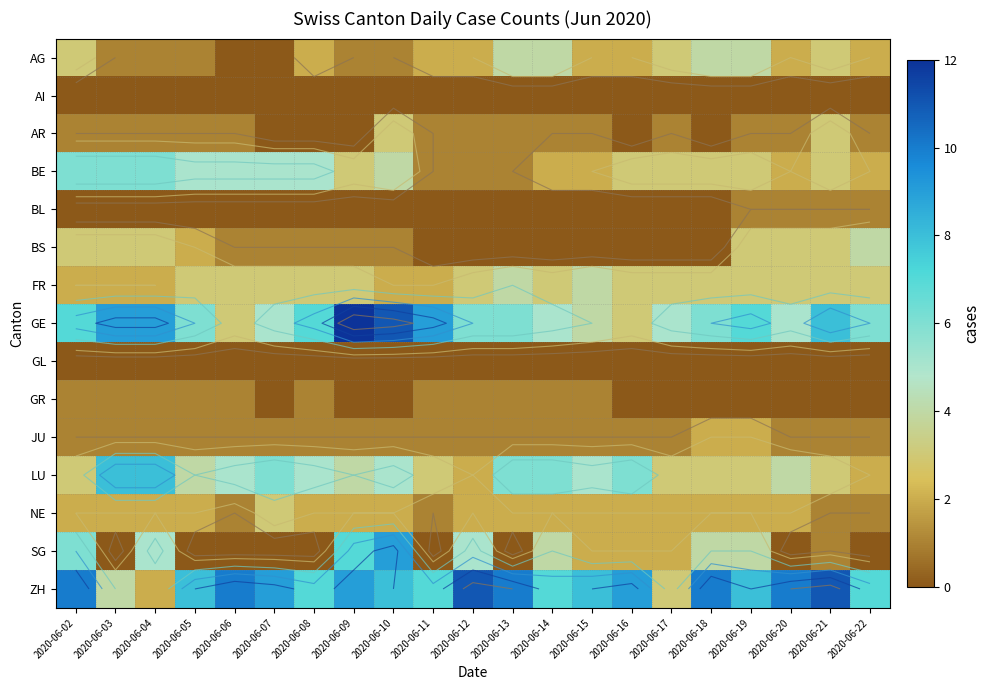

List the labels in order of ZH value, smallest first.

2020-06-04, 2020-06-17, 2020-06-03, 2020-06-08, 2020-06-11, 2020-06-14, 2020-06-22, 2020-06-05, 2020-06-10, 2020-06-15, 2020-06-19, 2020-06-07, 2020-06-09, 2020-06-16, 2020-06-02, 2020-06-06, 2020-06-13, 2020-06-18, 2020-06-20, 2020-06-12, 2020-06-21